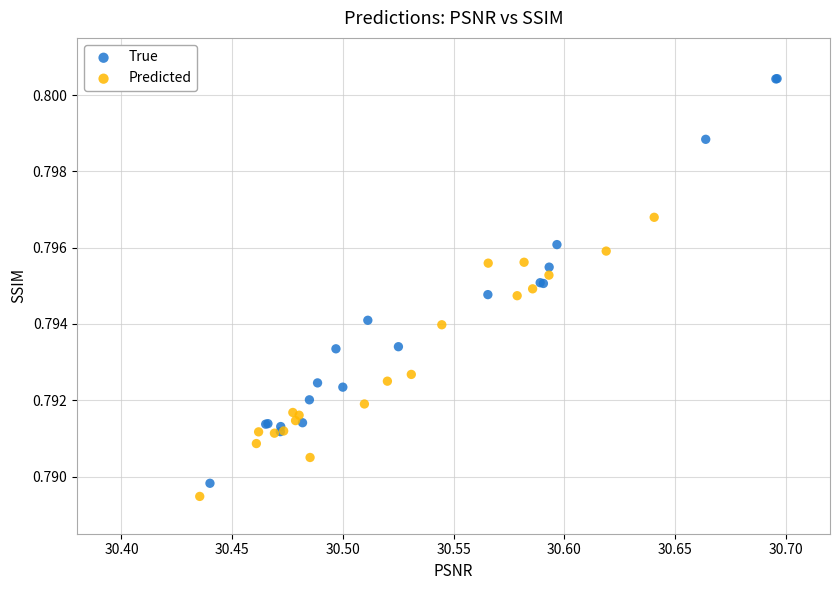

What are all the series names shown in the legend?

True, Predicted